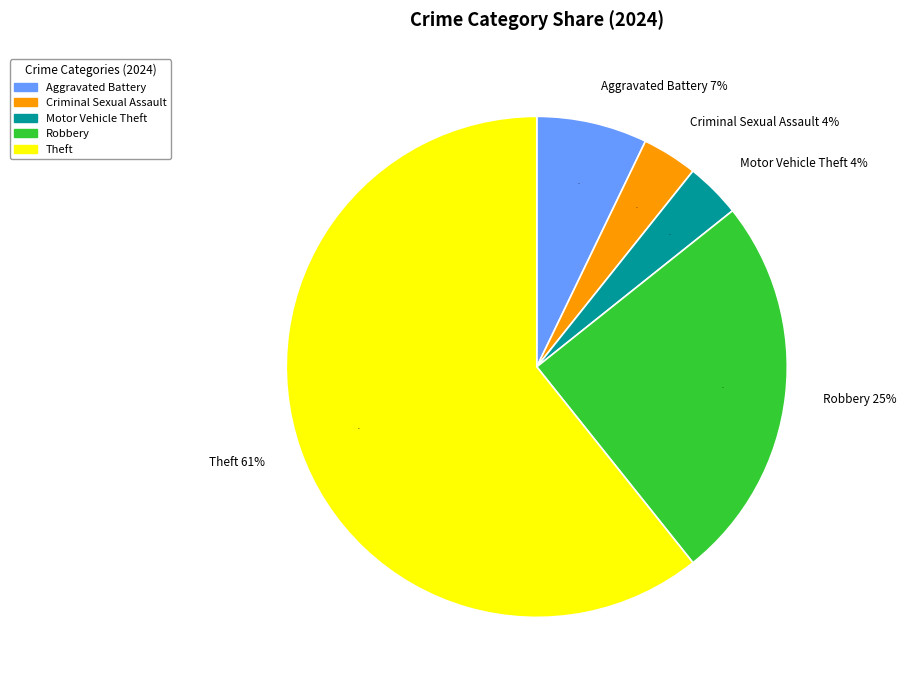

What is the largest slice in the pie chart?

Theft